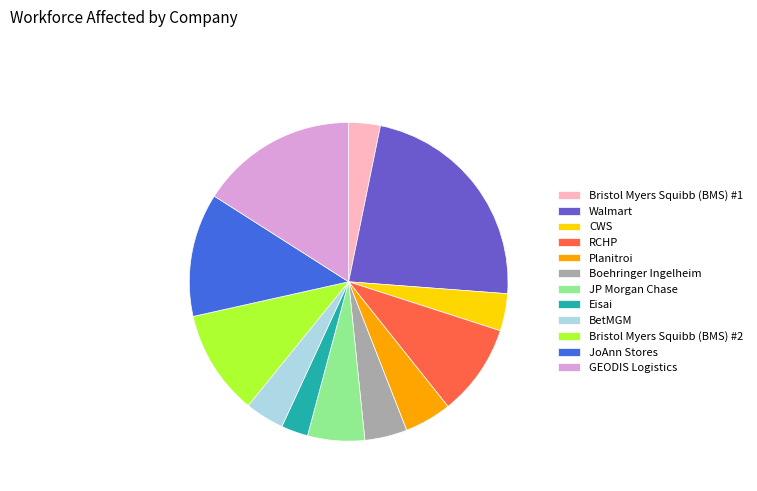

Is it true that Boehringer Ingelheim is 4% of the pie?

True